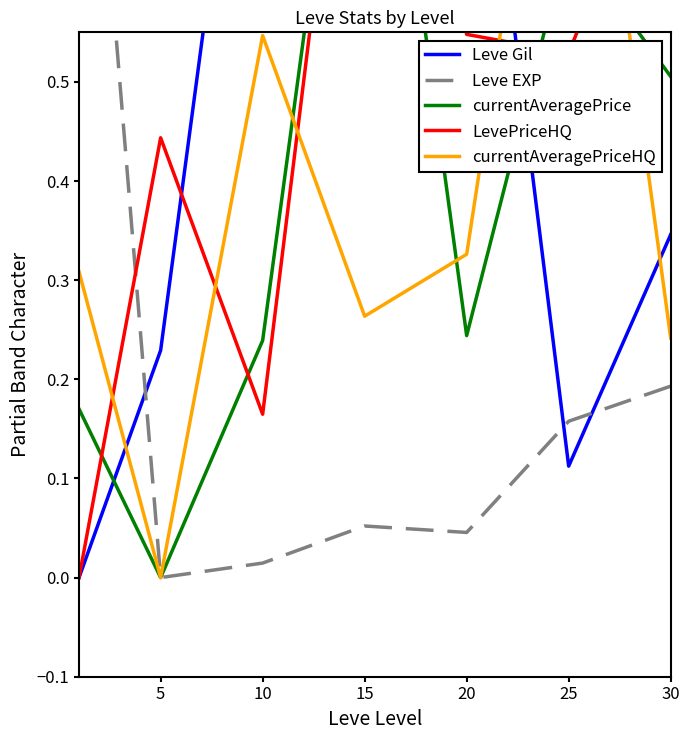

At which category does Leve EXP reach its first local valley?

5